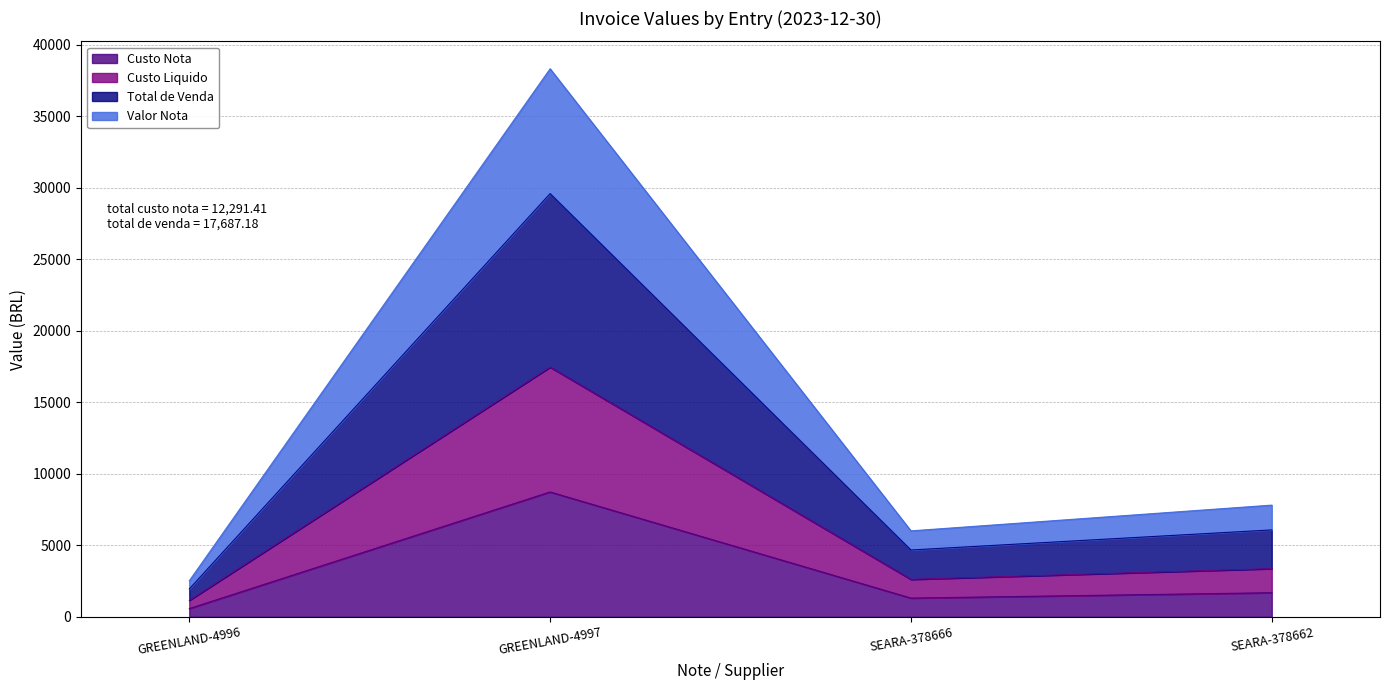

Does the chart display data point markers on the line(s)?

No